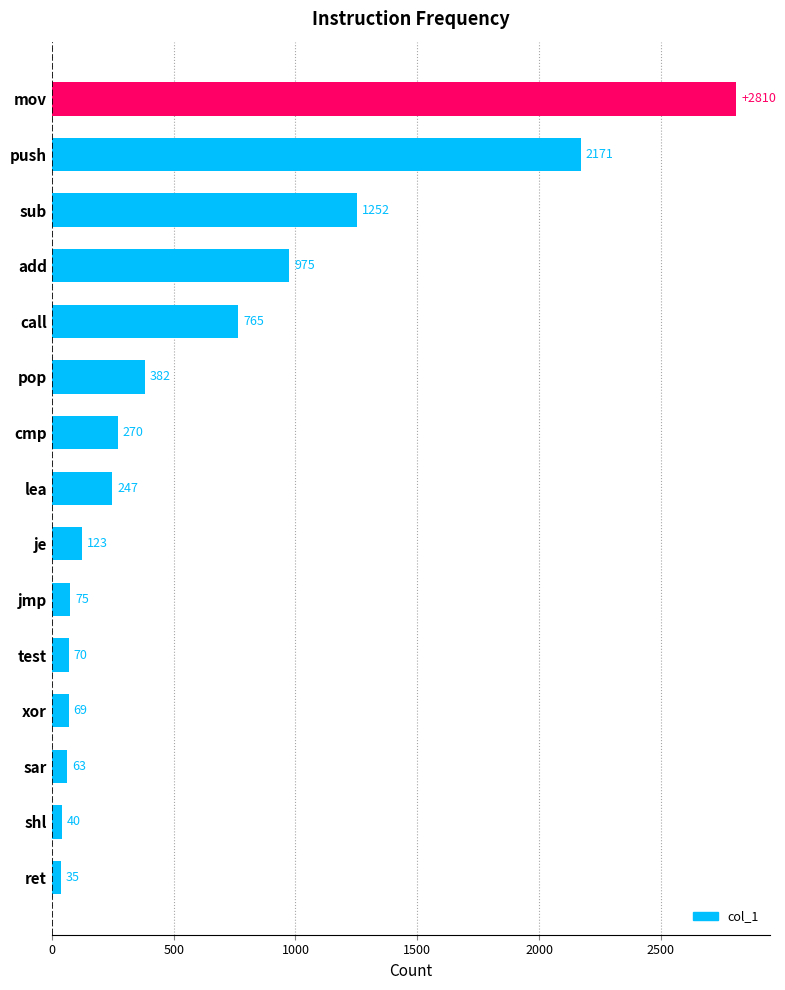

At which category does the chart reach its minimum across all series?

ret